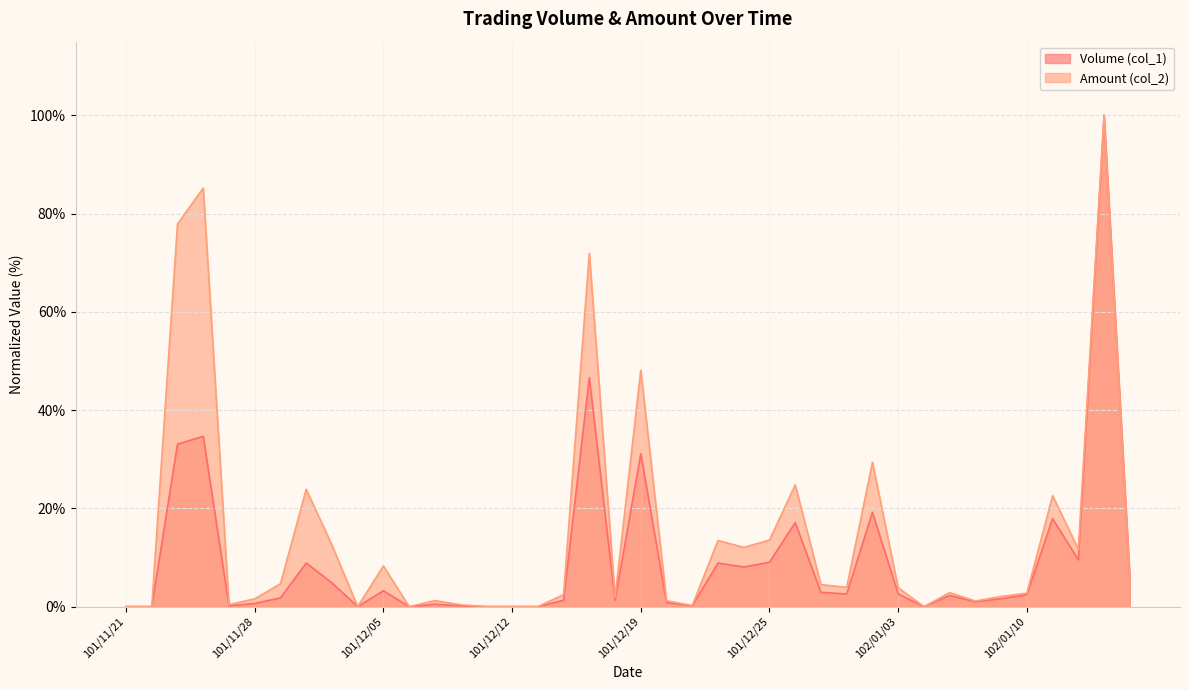

At which label does Volume (col_1) reach its minimum?

101/11/21